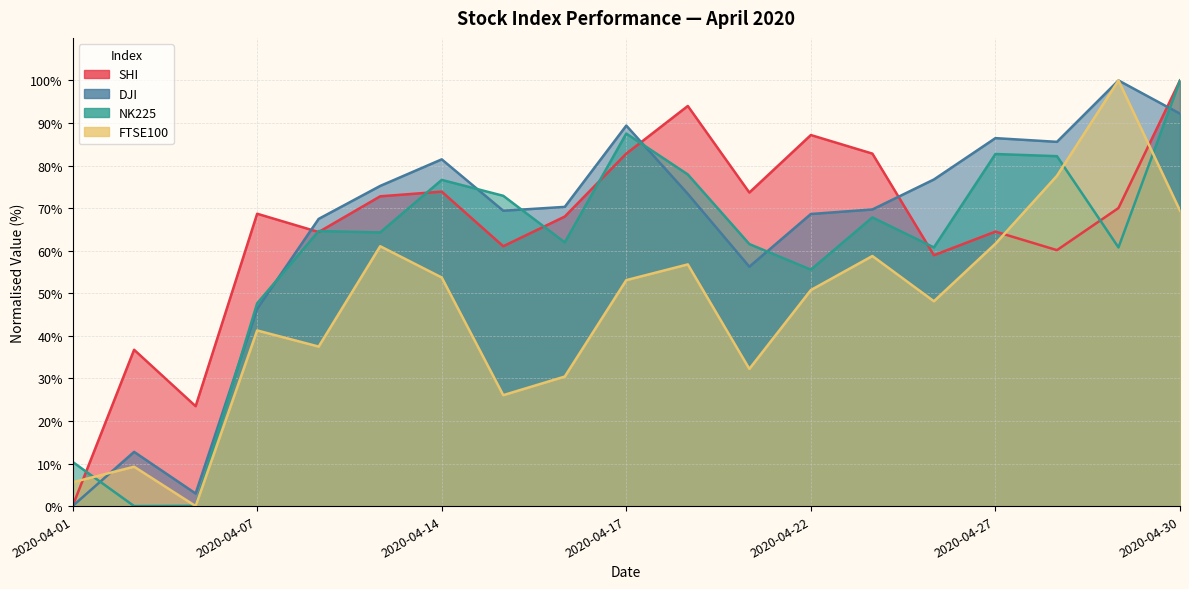

How many lines are shown in the chart?

4